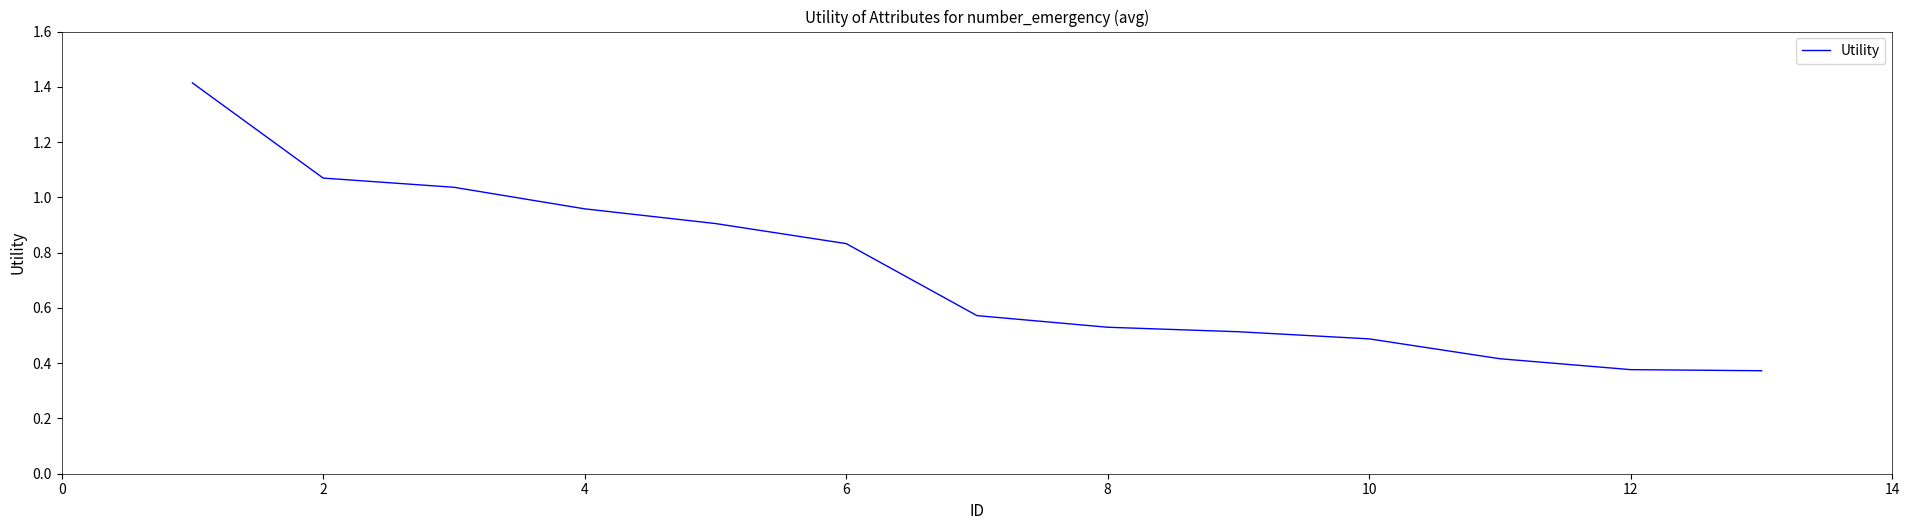

What is the greatest value displayed?

1.4